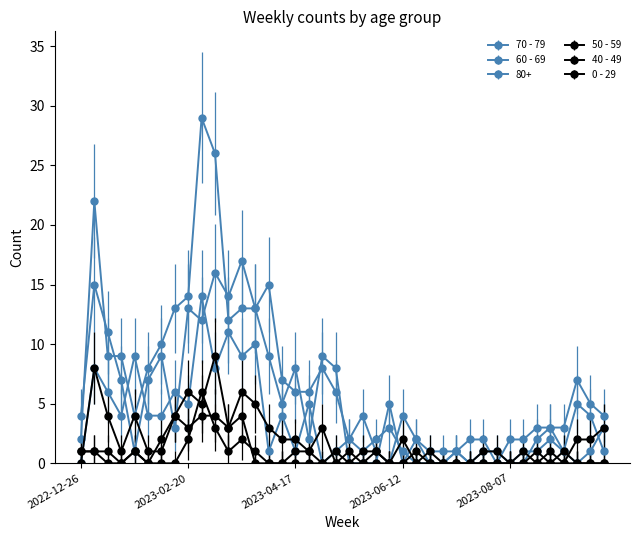

True or false: 70 - 79 and 0 - 29 intersect in this chart.

False